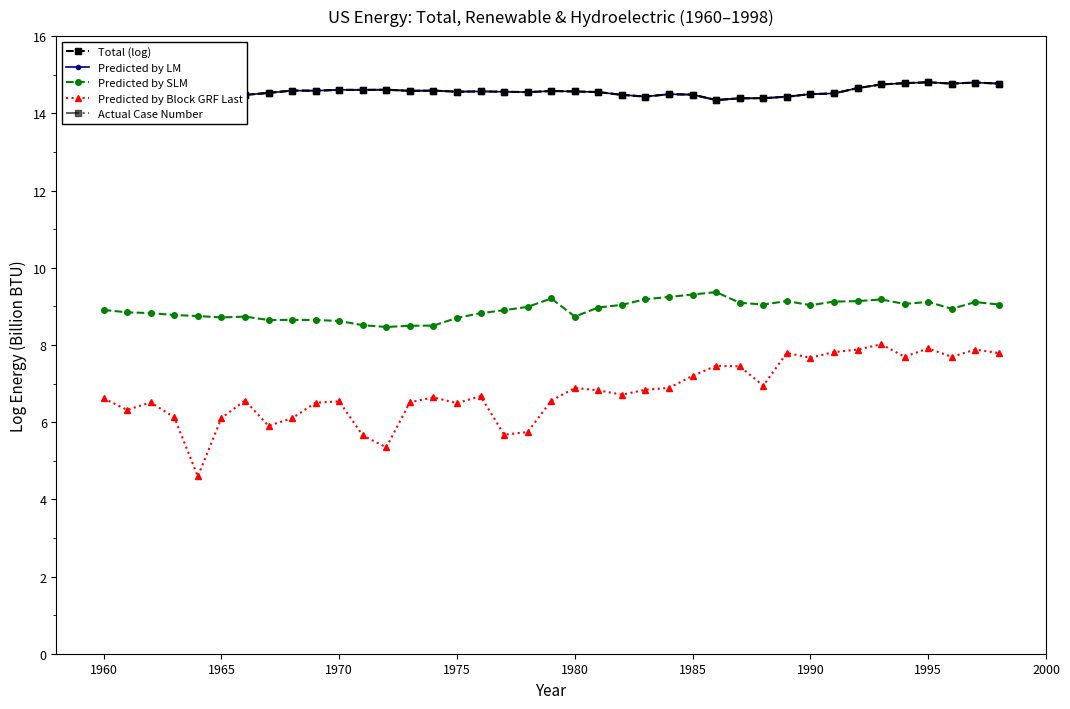

What is the highest value of the Predicted by SLM series?

9.4